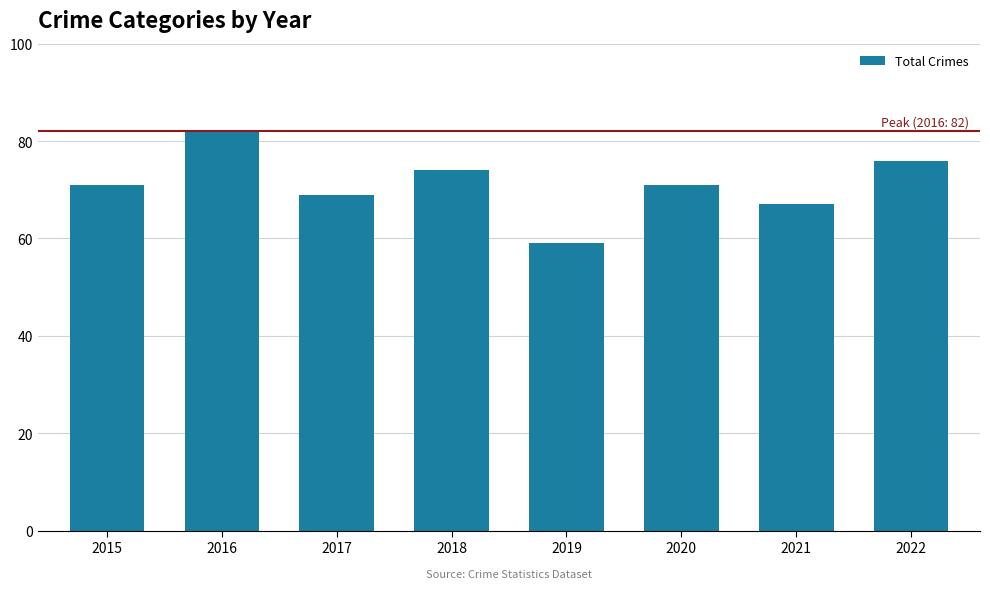

The value at 2020 is 71. True or false?

True